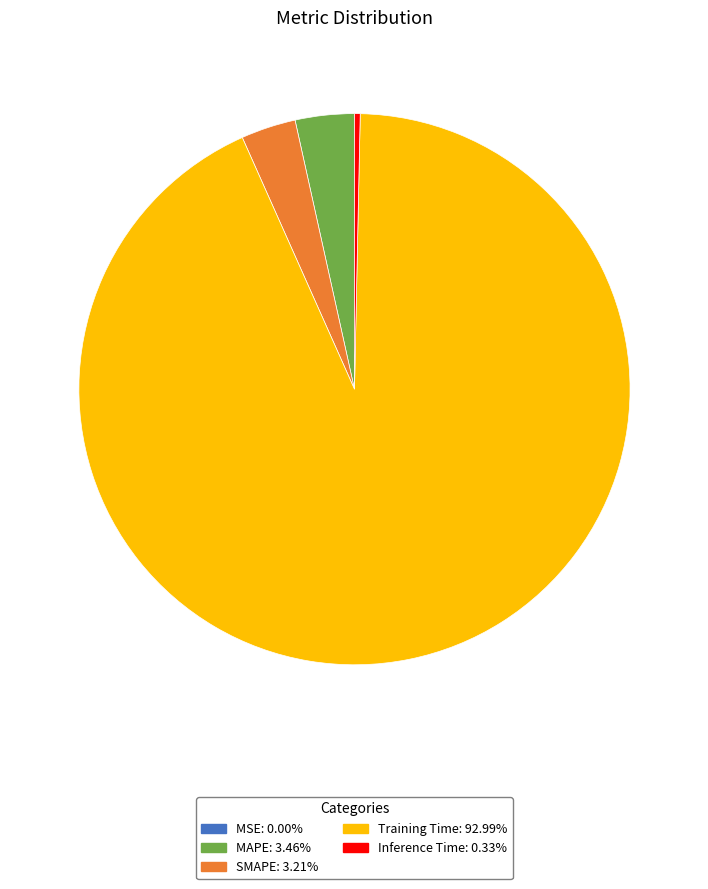

Does any single category account for the majority?

Yes